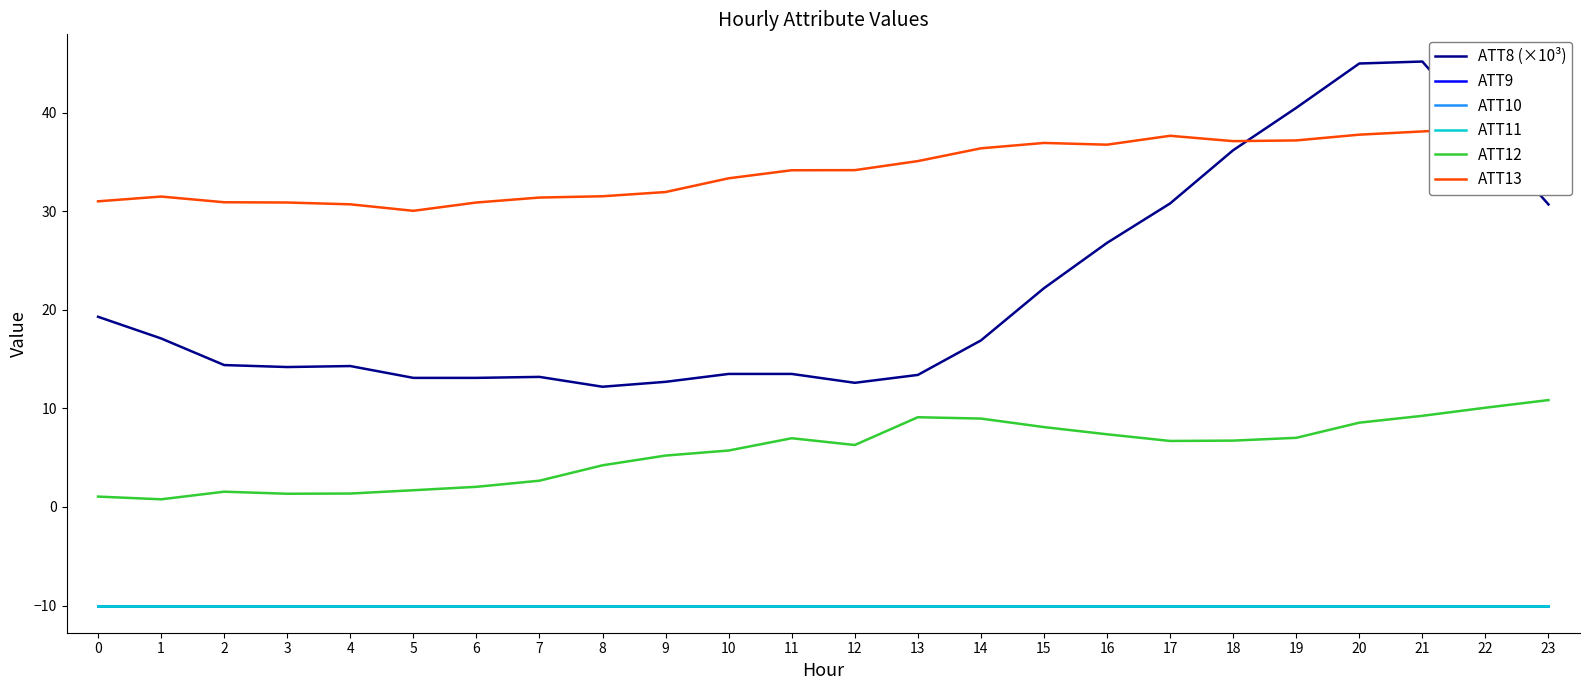

What is the difference between the second highest and second lowest values in the ATT8 (×10³) series?

32.4